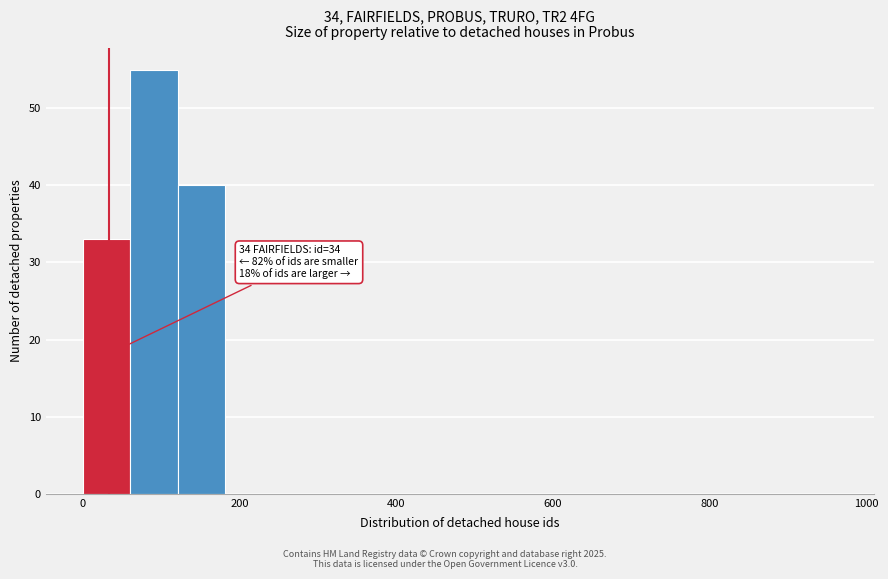

Read against the x-axis, roughly where is the centre of the tallest bar?

100